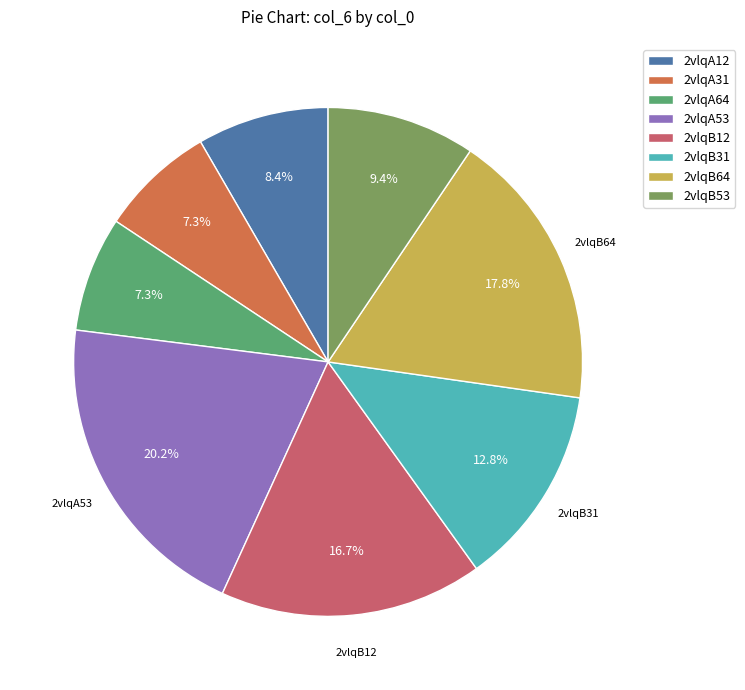

The 2vlqB64 slice represents 18% of the pie. True or false?

True